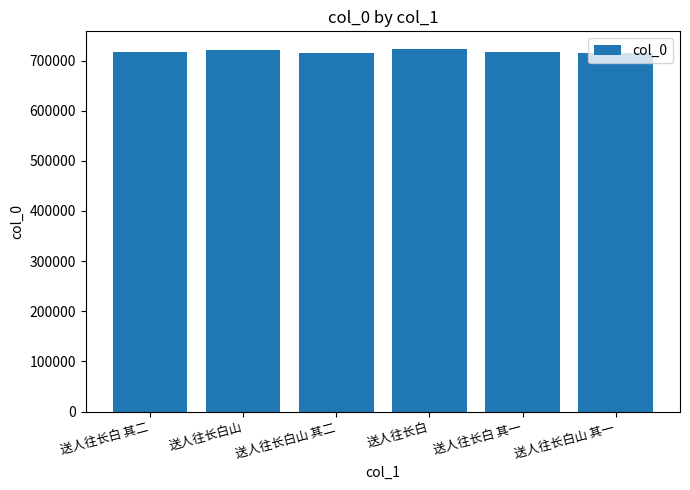

What is the value of the 3rd bar from the left?

715286